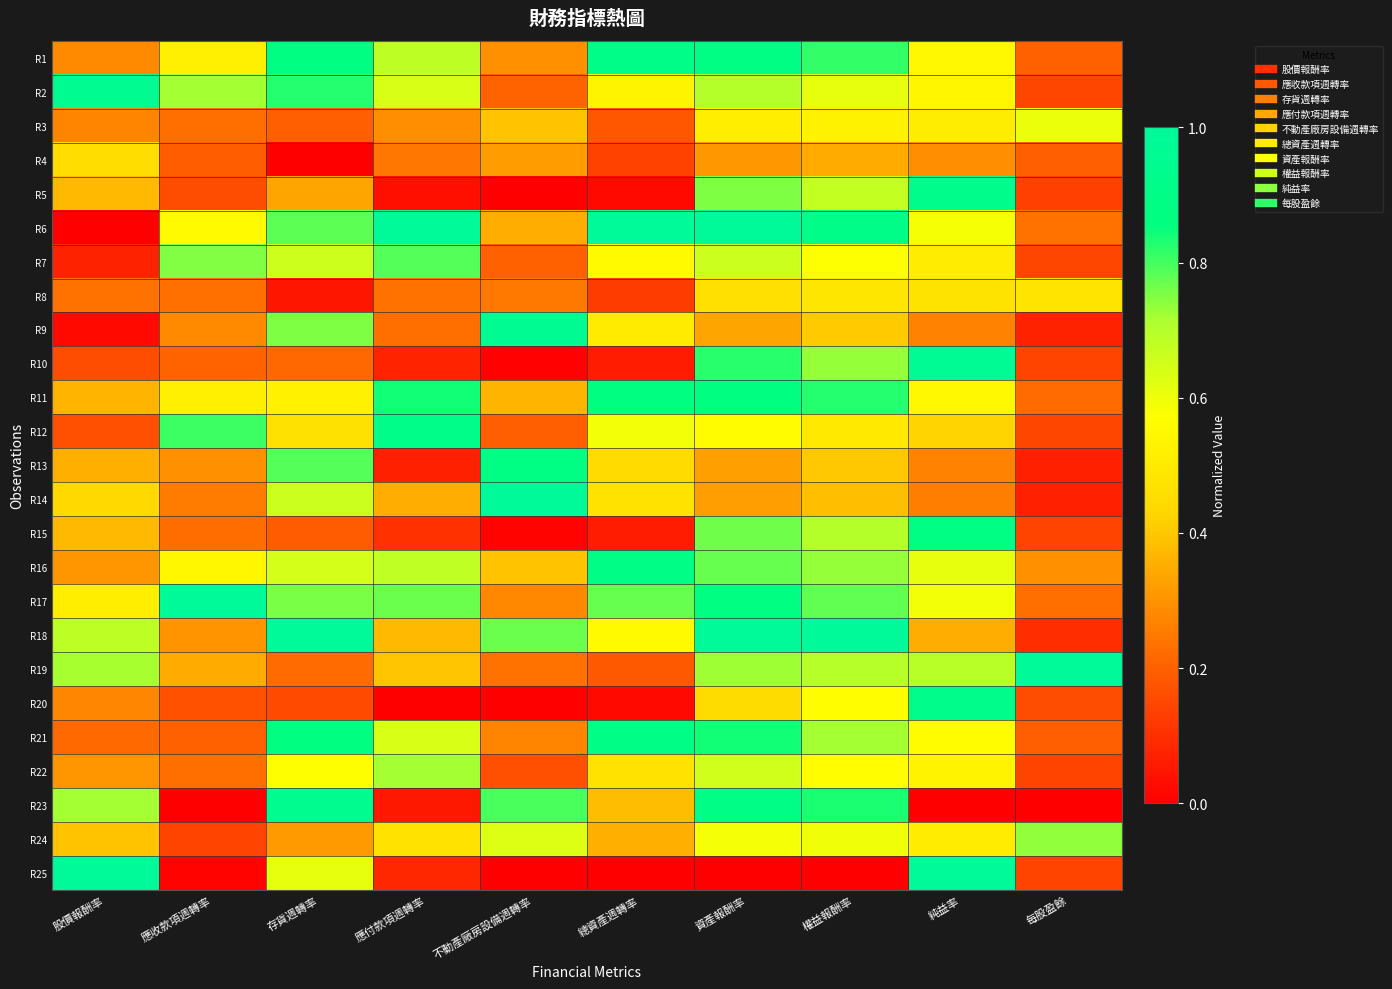

Reading right to left, transcribe all the data shown in this chart.

R1: 每股盈餘=0.2	純益率=0.5	權益報酬率=0.8	資產報酬率=0.9	總資產週轉率=0.9	不動產廠房設備週轉率=0.3	應付款項週轉率=0.7	存貨週轉率=0.9	應收款項週轉率=0.5	股價報酬率=0.3
R2: 每股盈餘=0.1	純益率=0.5	權益報酬率=0.6	資產報酬率=0.7	總資產週轉率=0.5	不動產廠房設備週轉率=0.2	應付款項週轉率=0.6	存貨週轉率=0.8	應收款項週轉率=0.7	股價報酬率=1.0
R3: 每股盈餘=0.6	純益率=0.5	權益報酬率=0.5	資產報酬率=0.5	總資產週轉率=0.2	不動產廠房設備週轉率=0.4	應付款項週轉率=0.3	存貨週轉率=0.2	應收款項週轉率=0.2	股價報酬率=0.3
R4: 每股盈餘=0.2	純益率=0.3	權益報酬率=0.3	資產報酬率=0.3	總資產週轉率=0.1	不動產廠房設備週轉率=0.3	應付款項週轉率=0.2	存貨週轉率=0.0	應收款項週轉率=0.2	股價報酬率=0.5
R5: 每股盈餘=0.1	純益率=0.9	權益報酬率=0.7	資產報酬率=0.8	總資產週轉率=0.0	不動產廠房設備週轉率=0.0	應付款項週轉率=0.0	存貨週轉率=0.3	應收款項週轉率=0.2	股價報酬率=0.4
R6: 每股盈餘=0.2	純益率=0.6	權益報酬率=0.9	資產報酬率=1.0	總資產週轉率=1.0	不動產廠房設備週轉率=0.3	應付款項週轉率=1.0	存貨週轉率=0.8	應收款項週轉率=0.6	股價報酬率=0.0
R7: 每股盈餘=0.1	純益率=0.5	權益報酬率=0.6	資產報酬率=0.7	總資產週轉率=0.6	不動產廠房設備週轉率=0.2	應付款項週轉率=0.8	存貨週轉率=0.7	應收款項週轉率=0.7	股價報酬率=0.1
R8: 每股盈餘=0.5	純益率=0.5	權益報酬率=0.5	資產報酬率=0.5	總資產週轉率=0.1	不動產廠房設備週轉率=0.2	應付款項週轉率=0.2	存貨週轉率=0.0	應收款項週轉率=0.2	股價報酬率=0.2
R9: 每股盈餘=0.1	純益率=0.3	權益報酬率=0.4	資產報酬率=0.3	總資產週轉率=0.5	不動產廠房設備週轉率=1.0	應付款項週轉率=0.2	存貨週轉率=0.8	應收款項週轉率=0.3	股價報酬率=0.0
R10: 每股盈餘=0.1	純益率=1.0	權益報酬率=0.7	資產報酬率=0.8	總資產週轉率=0.1	不動產廠房設備週轉率=0.0	應付款項週轉率=0.1	存貨週轉率=0.2	應收款項週轉率=0.2	股價報酬率=0.2
R11: 每股盈餘=0.2	純益率=0.5	權益報酬率=0.8	資產報酬率=0.9	總資產週轉率=0.9	不動產廠房設備週轉率=0.4	應付款項週轉率=0.8	存貨週轉率=0.5	應收款項週轉率=0.5	股價報酬率=0.4
R12: 每股盈餘=0.1	純益率=0.4	權益報酬率=0.5	資產報酬率=0.6	總資產週轉率=0.6	不動產廠房設備週轉率=0.2	應付款項週轉率=0.9	存貨週轉率=0.5	應收款項週轉率=0.8	股價報酬率=0.2
R13: 每股盈餘=0.1	純益率=0.3	權益報酬率=0.4	資產報酬率=0.3	總資產週轉率=0.4	不動產廠房設備週轉率=0.9	應付款項週轉率=0.1	存貨週轉率=0.8	應收款項週轉率=0.3	股價報酬率=0.4
R14: 每股盈餘=0.1	純益率=0.3	權益報酬率=0.4	資產報酬率=0.3	總資產週轉率=0.5	不動產廠房設備週轉率=1.0	應付款項週轉率=0.3	存貨週轉率=0.7	應收款項週轉率=0.3	股價報酬率=0.4
R15: 每股盈餘=0.1	純益率=0.9	權益報酬率=0.7	資產報酬率=0.8	總資產週轉率=0.1	不動產廠房設備週轉率=0.0	應付款項週轉率=0.1	存貨週轉率=0.2	應收款項週轉率=0.2	股價報酬率=0.4
R16: 每股盈餘=0.3	純益率=0.6	權益報酬率=0.7	資產報酬率=0.8	總資產週轉率=0.9	不動產廠房設備週轉率=0.4	應付款項週轉率=0.7	存貨週轉率=0.6	應收款項週轉率=0.5	股價報酬率=0.3
R17: 每股盈餘=0.2	純益率=0.6	權益報酬率=0.8	資產報酬率=0.9	總資產週轉率=0.8	不動產廠房設備週轉率=0.3	應付款項週轉率=0.8	存貨週轉率=0.8	應收款項週轉率=1.0	股價報酬率=0.5
R18: 每股盈餘=0.1	純益率=0.3	權益報酬率=1.0	資產報酬率=1.0	總資產週轉率=0.6	不動產廠房設備週轉率=0.8	應付款項週轉率=0.4	存貨週轉率=1.0	應收款項週轉率=0.3	股價報酬率=0.7
R19: 每股盈餘=1.0	純益率=0.7	權益報酬率=0.7	資產報酬率=0.7	總資產週轉率=0.2	不動產廠房設備週轉率=0.2	應付款項週轉率=0.4	存貨週轉率=0.2	應收款項週轉率=0.3	股價報酬率=0.7
R20: 每股盈餘=0.2	純益率=0.9	權益報酬率=0.6	資產報酬率=0.4	總資產週轉率=0.0	不動產廠房設備週轉率=0.0	應付款項週轉率=0.0	存貨週轉率=0.2	應收款項週轉率=0.2	股價報酬率=0.3
R21: 每股盈餘=0.2	純益率=0.6	權益報酬率=0.7	資產報酬率=0.8	總資產週轉率=0.9	不動產廠房設備週轉率=0.3	應付款項週轉率=0.6	存貨週轉率=0.9	應收款項週轉率=0.2	股價報酬率=0.2
R22: 每股盈餘=0.1	純益率=0.5	權益報酬率=0.6	資產報酬率=0.7	總資產週轉率=0.5	不動產廠房設備週轉率=0.2	應付款項週轉率=0.7	存貨週轉率=0.6	應收款項週轉率=0.2	股價報酬率=0.3
R23: 每股盈餘=0.0	純益率=0.0	權益報酬率=0.8	資產報酬率=0.9	總資產週轉率=0.4	不動產廠房設備週轉率=0.8	應付款項週轉率=0.1	存貨週轉率=0.9	應收款項週轉率=0.0	股價報酬率=0.7
R24: 每股盈餘=0.7	純益率=0.5	權益報酬率=0.6	資產報酬率=0.6	總資產週轉率=0.4	不動產廠房設備週轉率=0.6	應付款項週轉率=0.5	存貨週轉率=0.3	應收款項週轉率=0.1	股價報酬率=0.4
R25: 每股盈餘=0.1	純益率=1.0	權益報酬率=0.0	資產報酬率=0.0	總資產週轉率=0.0	不動產廠房設備週轉率=0.0	應付款項週轉率=0.1	存貨週轉率=0.6	應收款項週轉率=0.0	股價報酬率=1.0